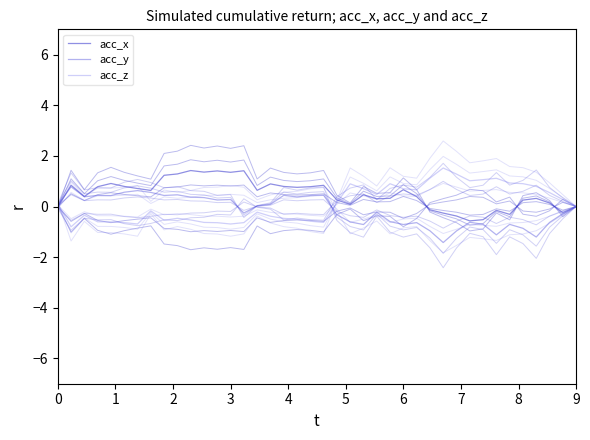

What are all the series names shown in the legend?

acc_x, acc_y, acc_z